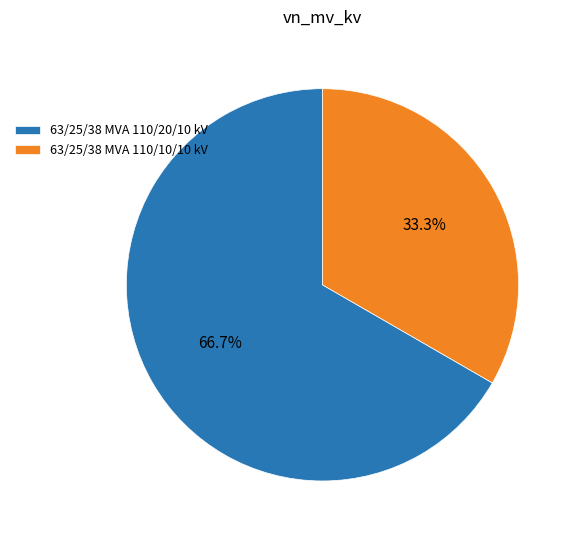

Which category has the smallest portion of the pie?

63/25/38 MVA 110/10/10 kV